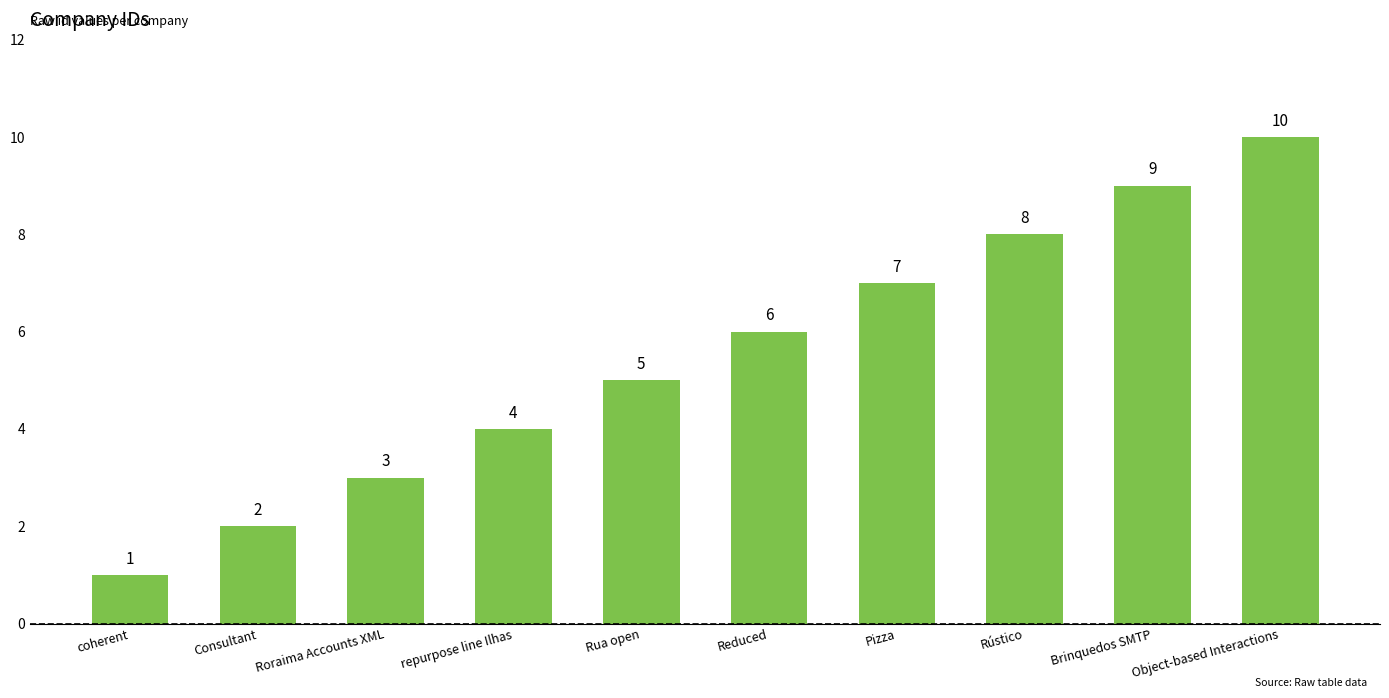

What is the average value?

6